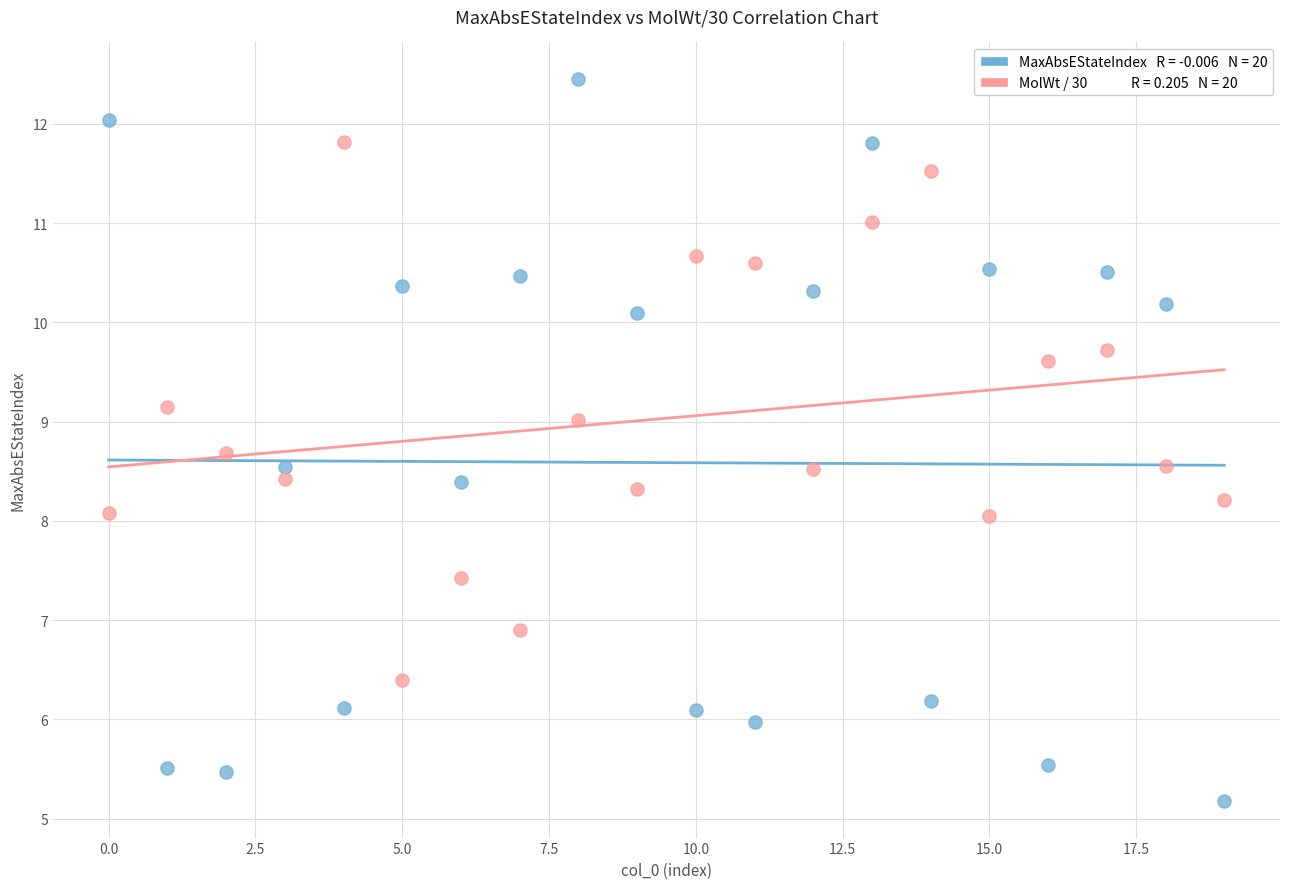

Across all data points, what is the range of Y values (max minus min)?

7.3